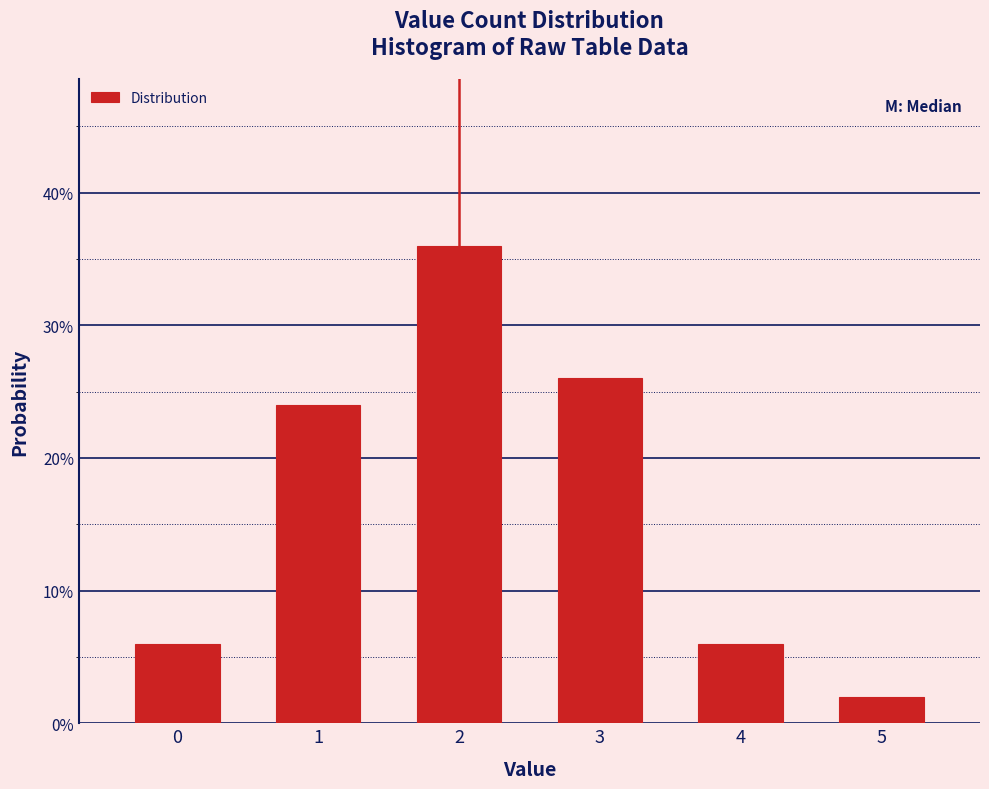

Are the bars horizontal?

No